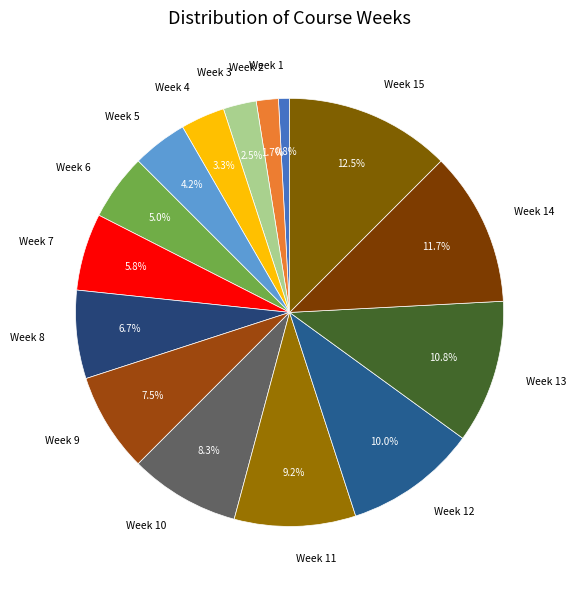

To the nearest percent, what portion does Week 8 represent?

7%